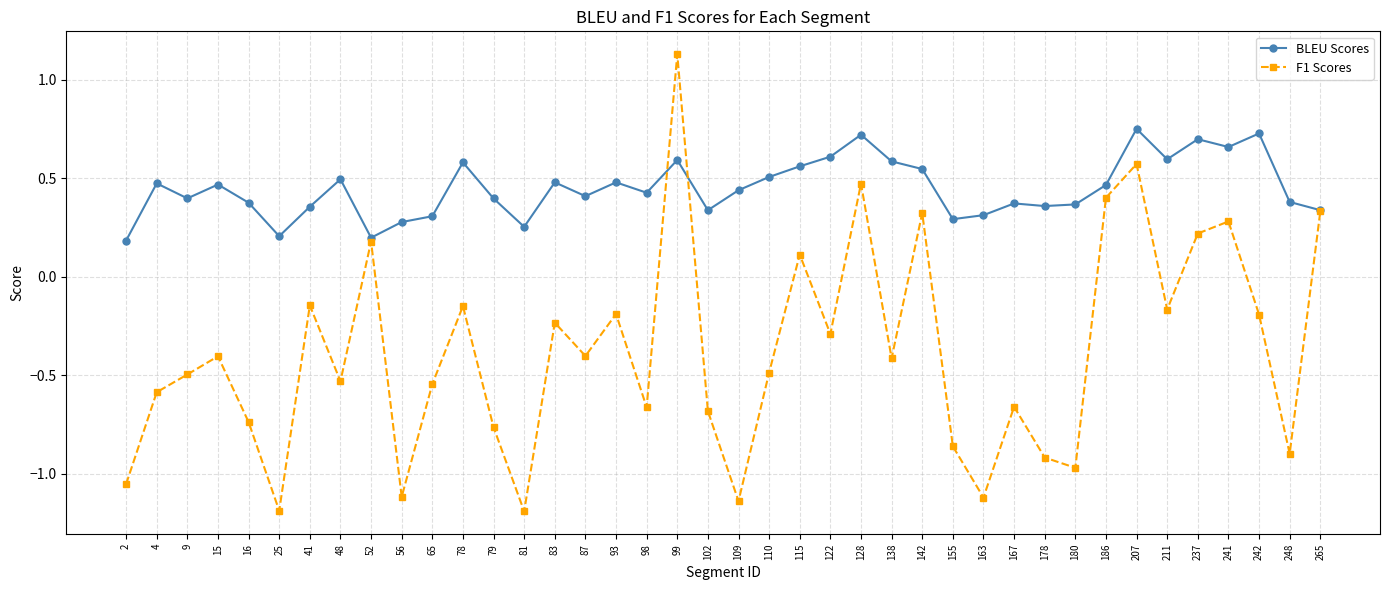

How many negative values does the F1 Scores series have?

30